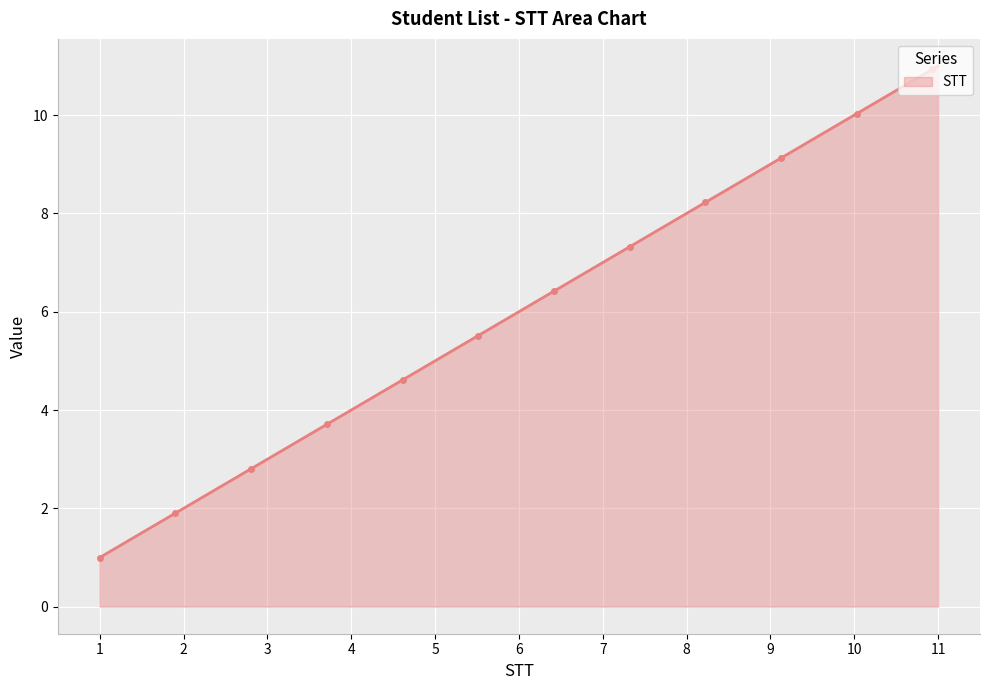

What is the value of the 29th point from the left?

1.9